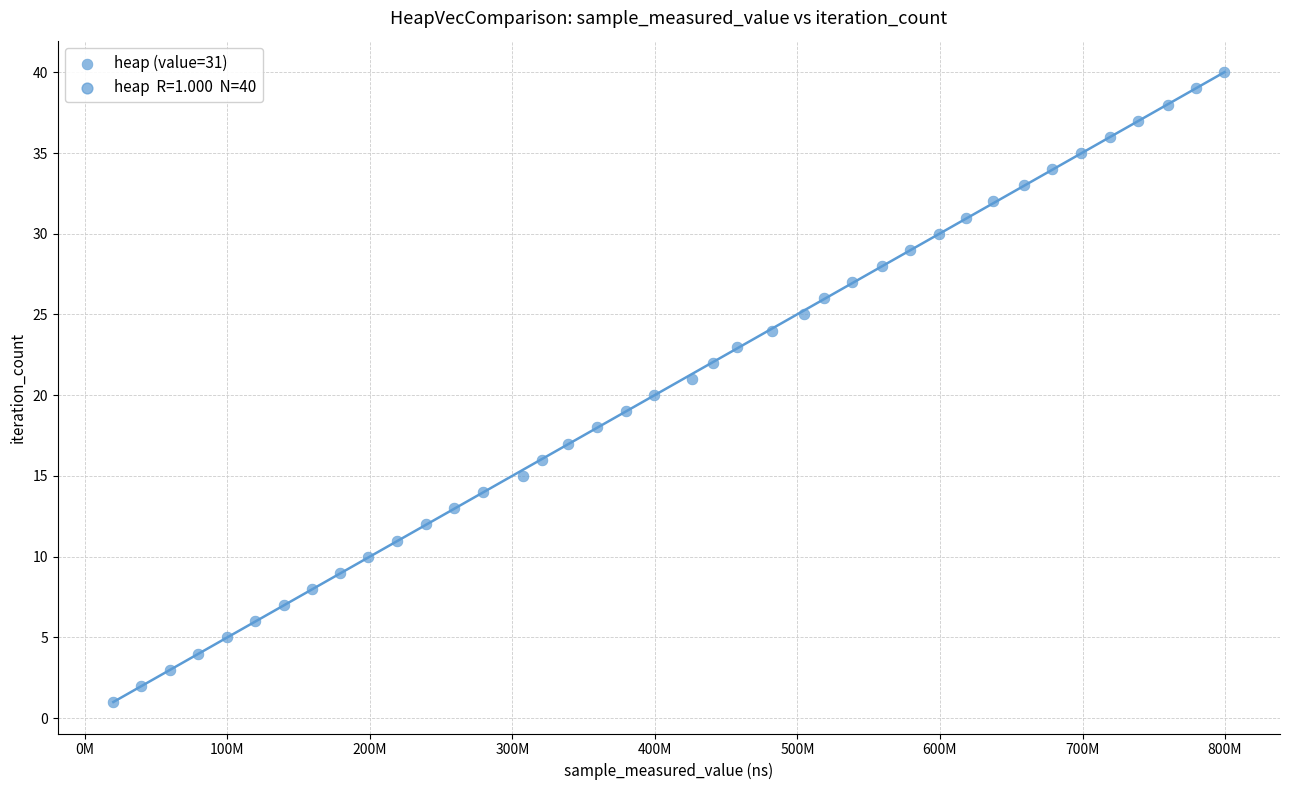

What is the range of Y values (max minus min)?

39